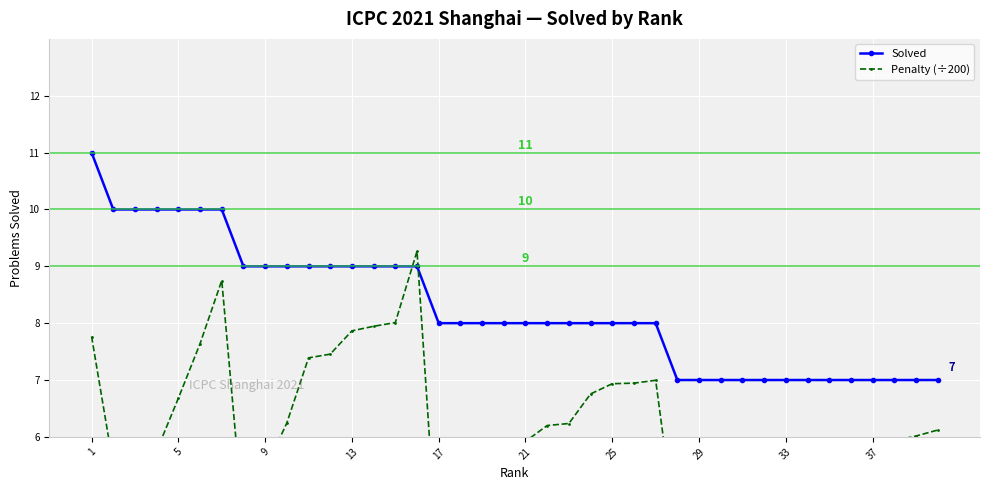

Is it true that Solved equals 8 at 25?

True